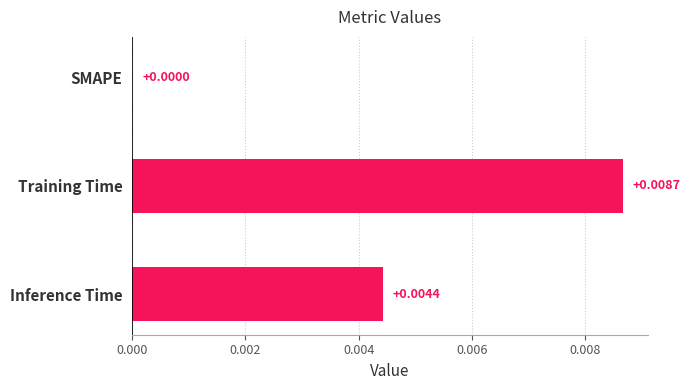

Where is the data nearest to the value 0?

SMAPE